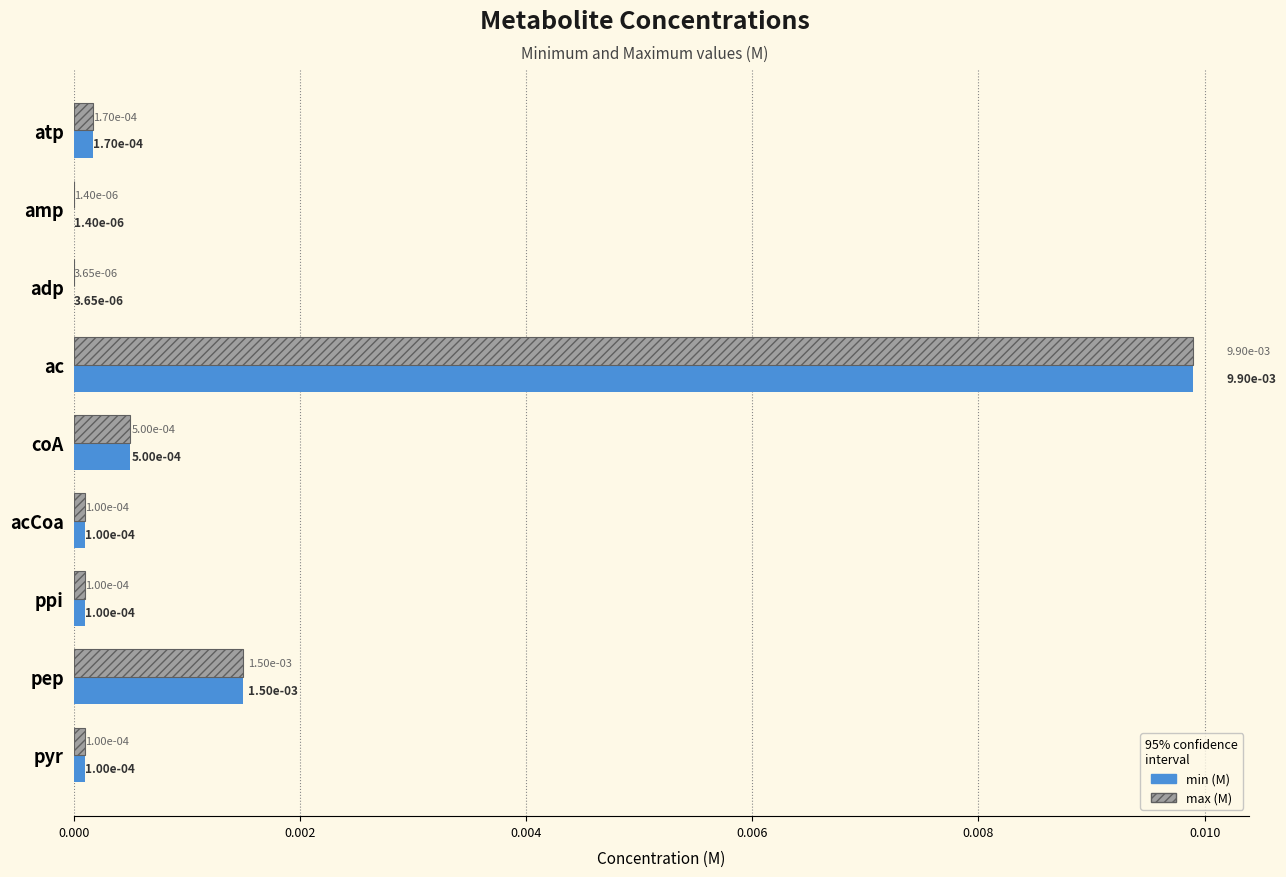

Which category has the highest value across all series?

ac